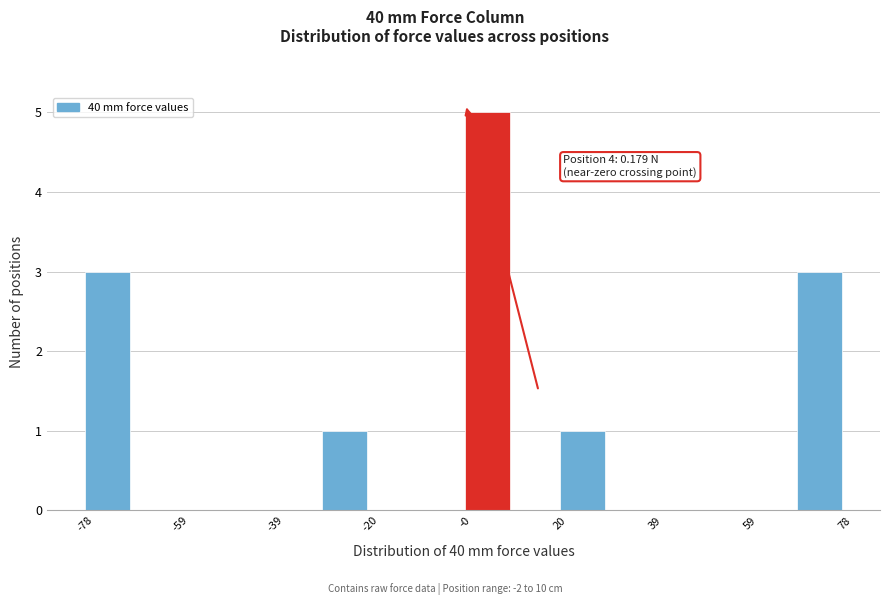

Which range on the x-axis has the tallest bar?

0 to 10